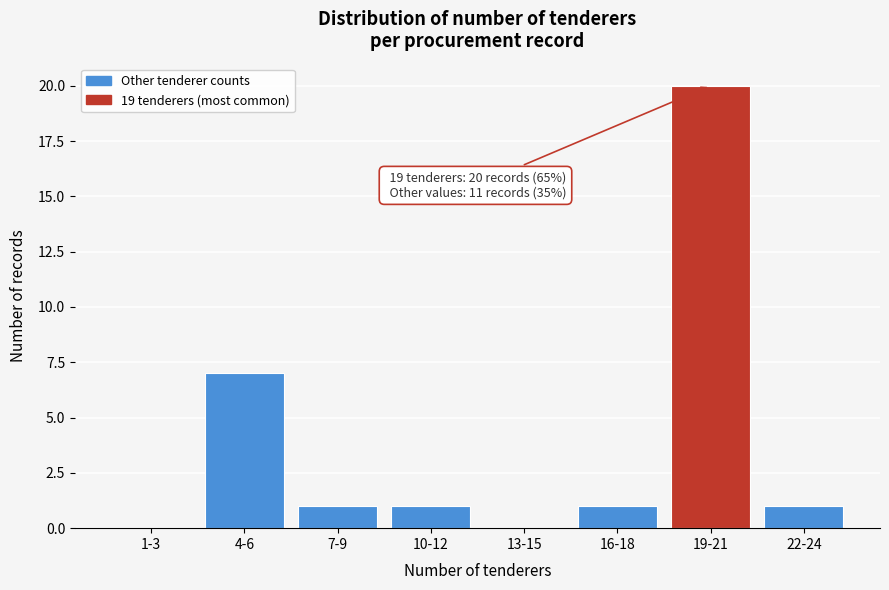

Reading left to right, list all the values displayed in this chart.

1-3=0	4-6=7	7-9=1	10-12=1	13-15=0	16-18=1	19-21=20	22-24=1